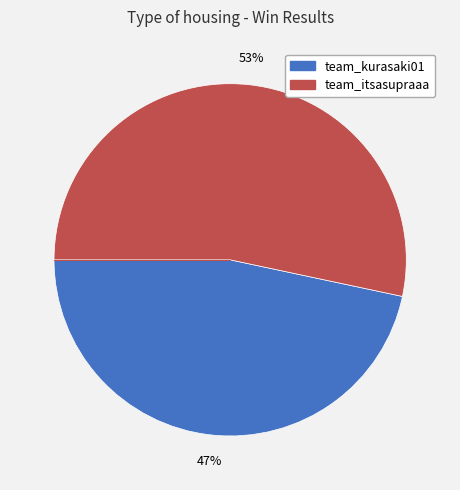

Is there a majority slice in this chart?

Yes